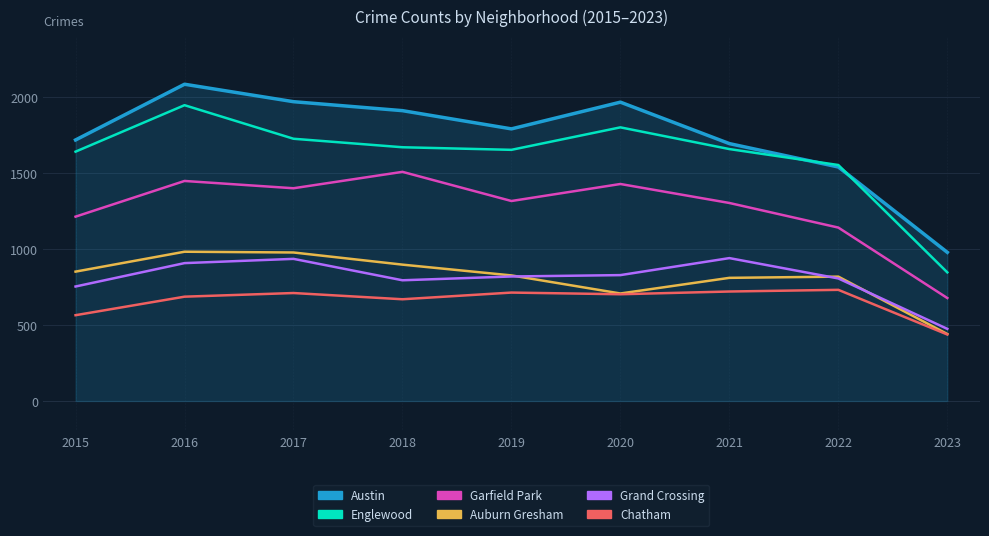

True or false: Austin and Chatham intersect in this chart.

False